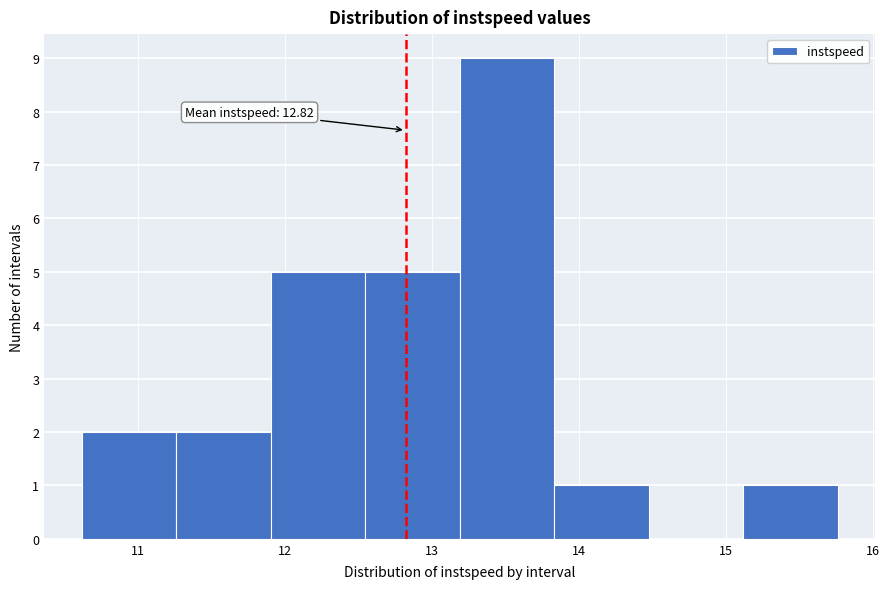

Over which range of the x-axis is the bar tallest?

13.2 to 13.8